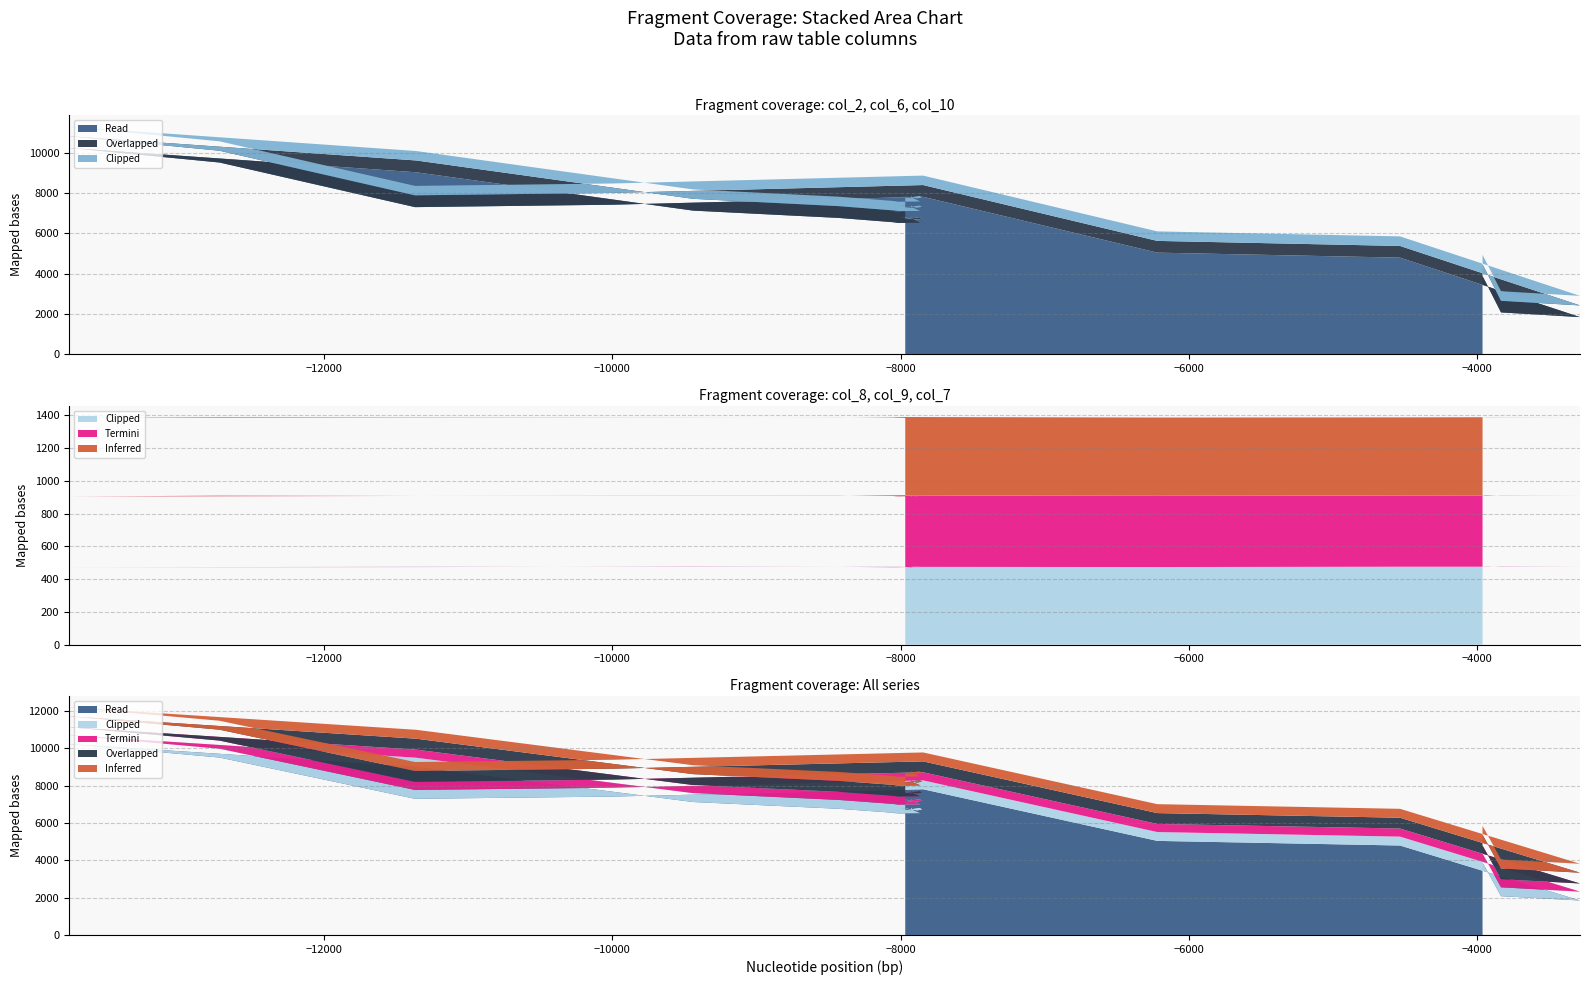

Reading left to right, what are all the values shown in this chart?

col_2: 6716	6688	6688	6832	6832	6744	6808	6680	6680	6728	6804	6804	6740	6528	6528	6512	6532	6764	6764	7128	9028	9028	10236	10236	10236	9512	9512	7300	7420	7420	7812	5044	4796	4796	1848	2080	2080	3552	3880	3880
col_6: 583	584	584	585	585	582	584	585	585	585	584	584	583	584	584	584	586	585	585	584	586	586	583	583	583	584	584	585	585	585	583	582	579	579	579	576	576	578	578	578
col_8: 474	472	472	474	474	475	475	473	473	474	473	473	476	475	475	473	473	475	475	476	474	474	473	473	473	474	474	475	475	475	475	474	476	476	476	475	475	477	476	476
col_9: 434	434	434	434	434	432	434	434	434	435	434	434	434	433	433	433	435	436	436	434	434	434	433	433	433	435	435	433	434	434	436	435	435	435	436	436	436	436	436	436
col_7: 478	478	478	478	478	477	480	479	479	477	477	477	479	479	479	479	479	479	479	478	477	477	479	479	479	480	480	479	479	479	479	478	477	477	478	479	479	477	477	477
col_10: 467	468	468	468	468	466	467	469	469	469	470	470	466	470	470	469	468	468	468	467	468	468	467	467	467	467	467	468	468	468	469	472	475	475	473	475	475	473	474	474